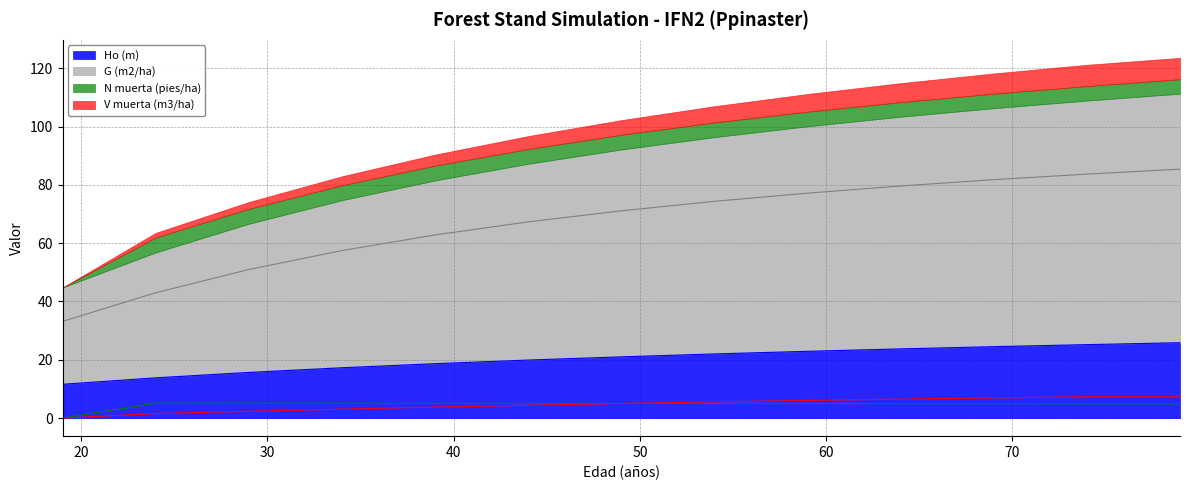

The Ho (m) series shows 25.2 at 74. True or false?

True